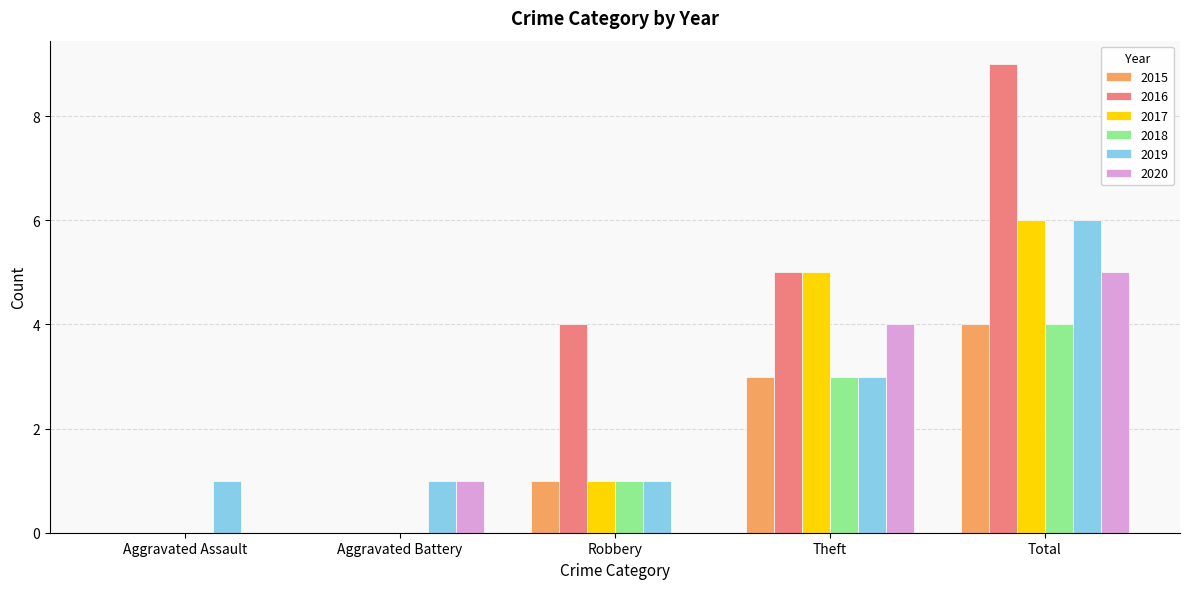

How many 2015 values are between 0 and 3?

4